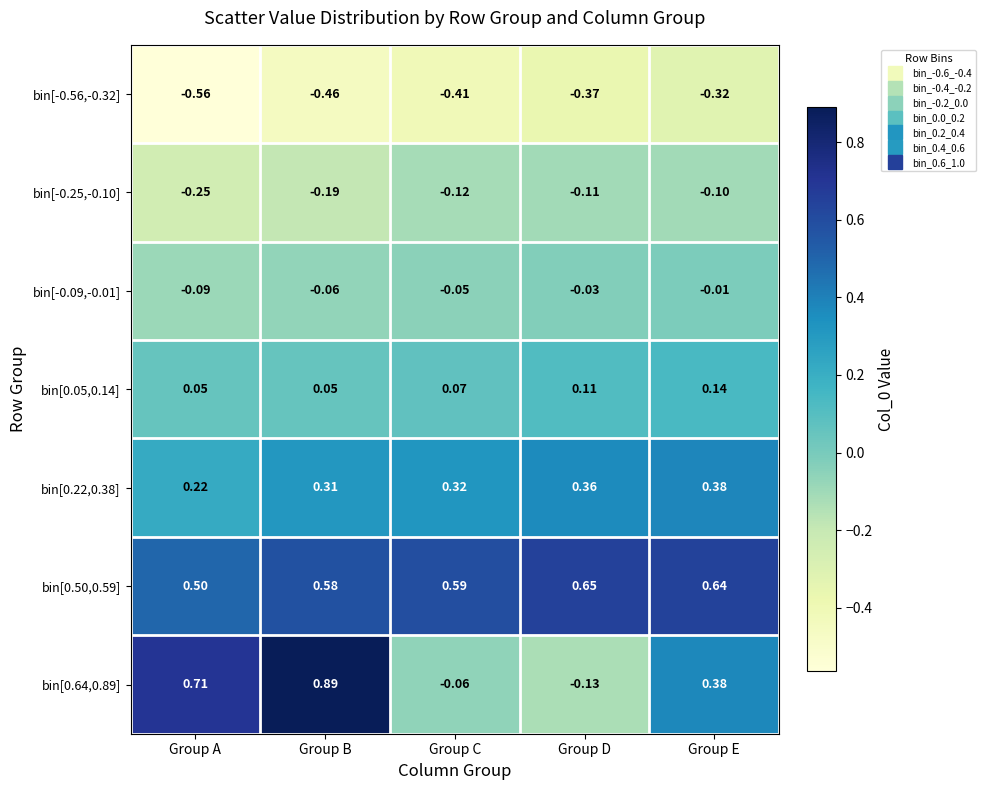

Rank the series at Group A from highest to lowest value.

bin[0.64,0.89], bin[0.50,0.59], bin[0.22,0.38], bin[0.05,0.14], bin[-0.09,-0.01], bin[-0.25,-0.10], bin[-0.56,-0.32]